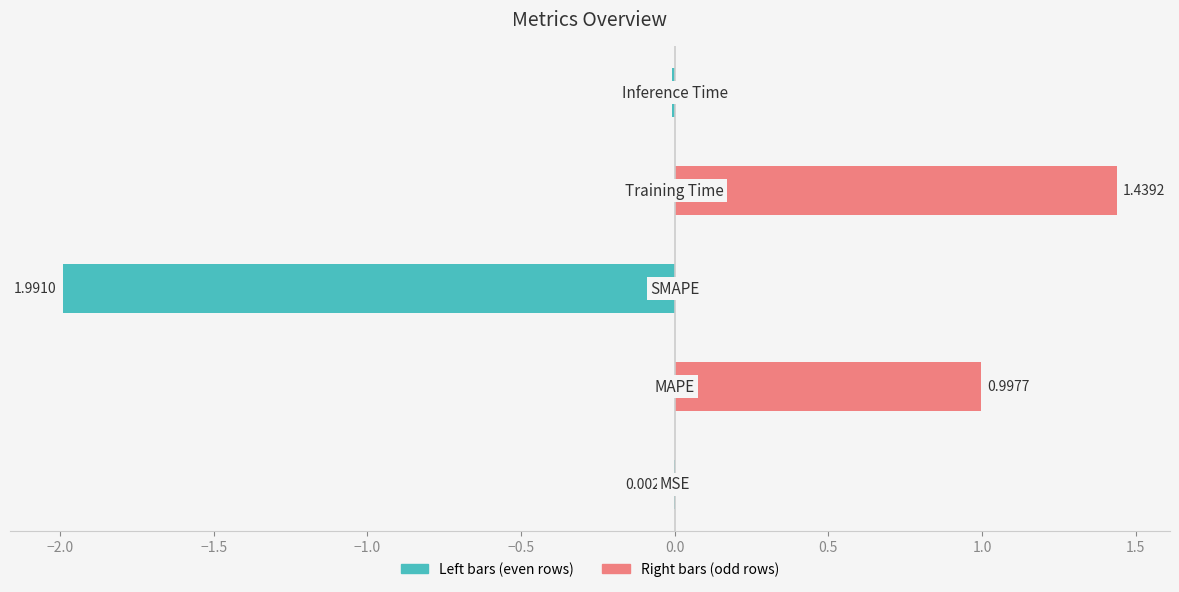

List the labels in order of value, smallest first.

MSE, Inference Time, MAPE, Training Time, SMAPE